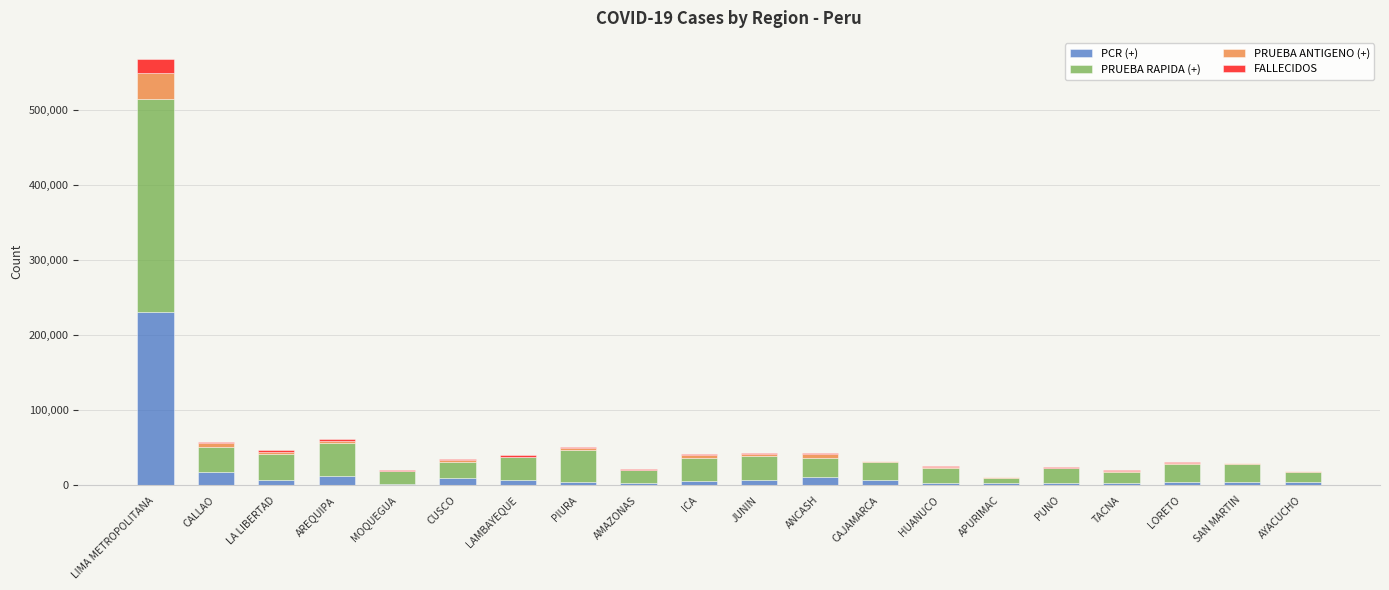

Count the number of categories in the chart.

20